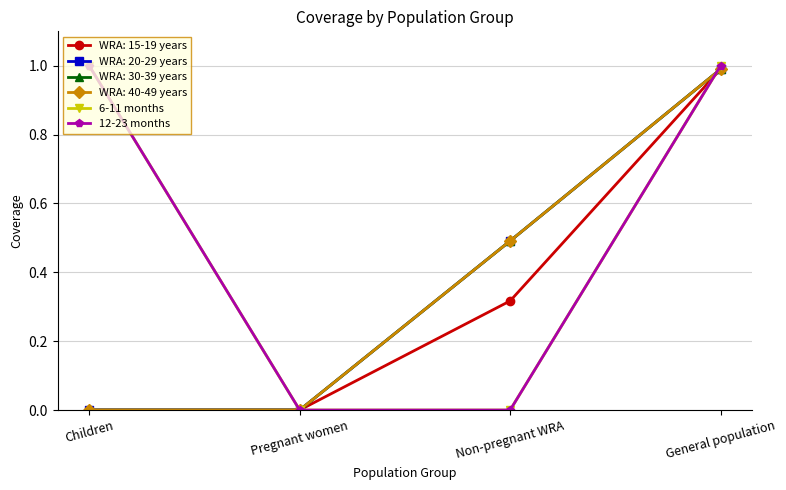

Is the value of 12-23 months at Children greater than the value of 6-11 months at Pregnant women?

Yes